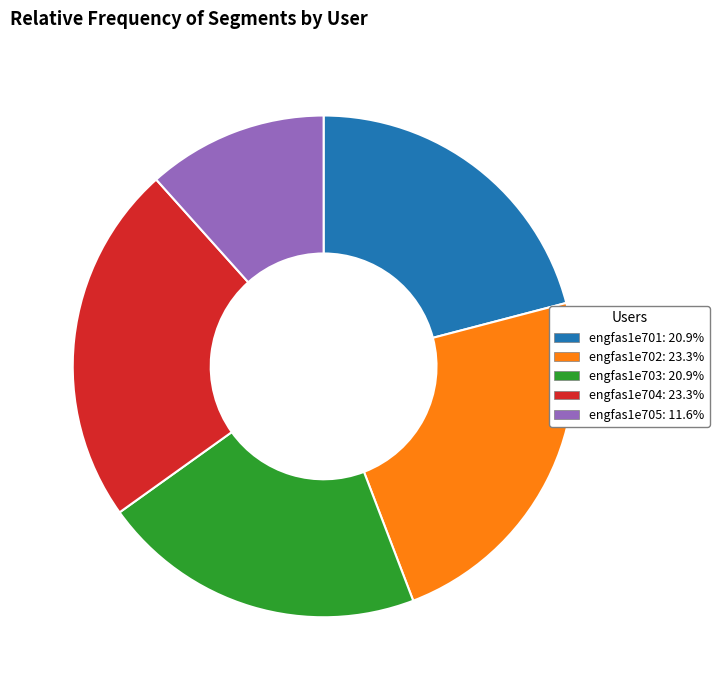

Do engfas1e702: 23.3% and engfas1e704: 23.3% together represent more than half of the pie?

No